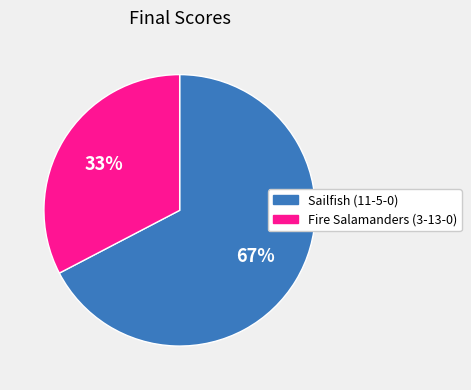

To the nearest percent, what is the combined percentage of Fire Salamanders (3-13-0) and Sailfish (11-5-0)?

100%